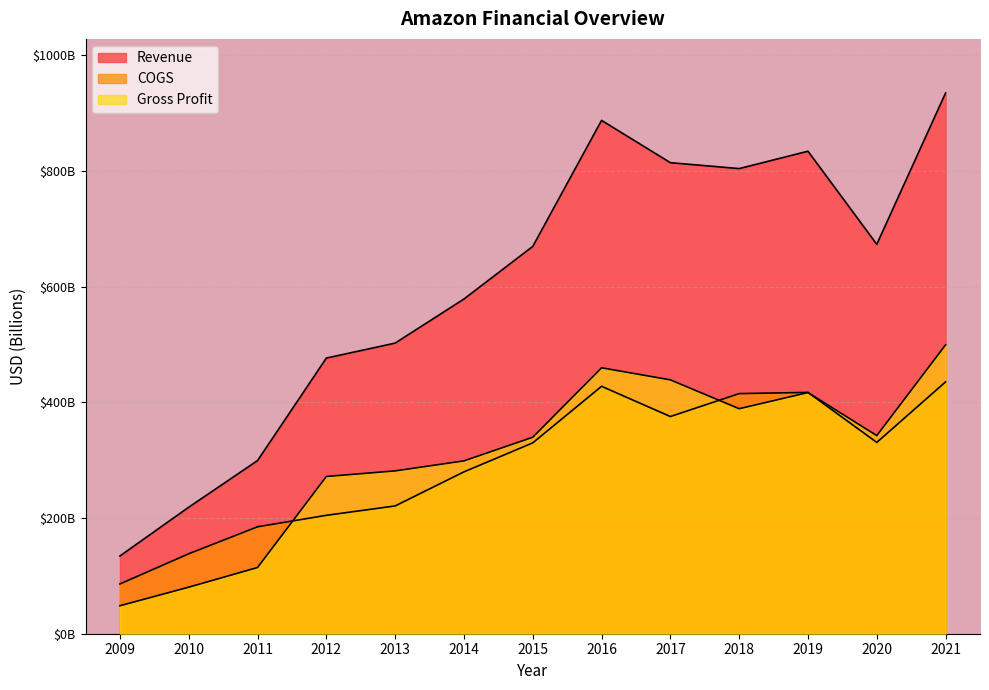

Where is the first local minimum for COGS?

2017